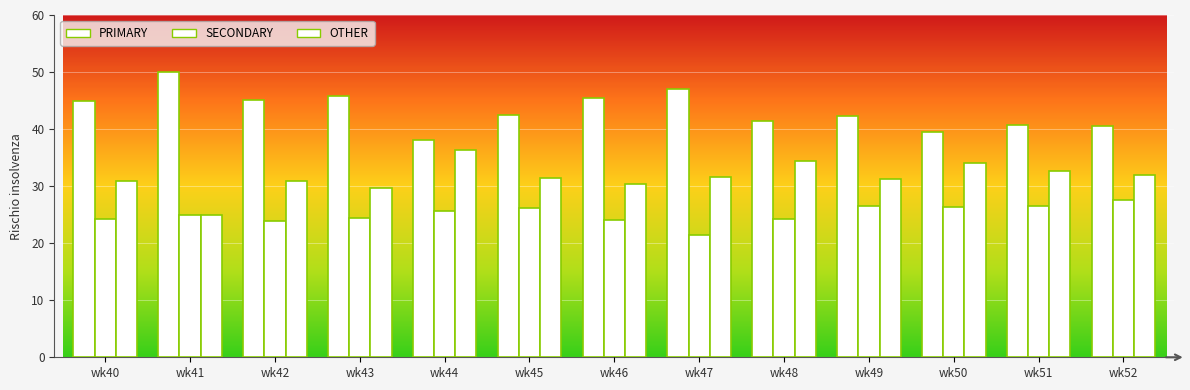

Count the number of categories in the chart.

13